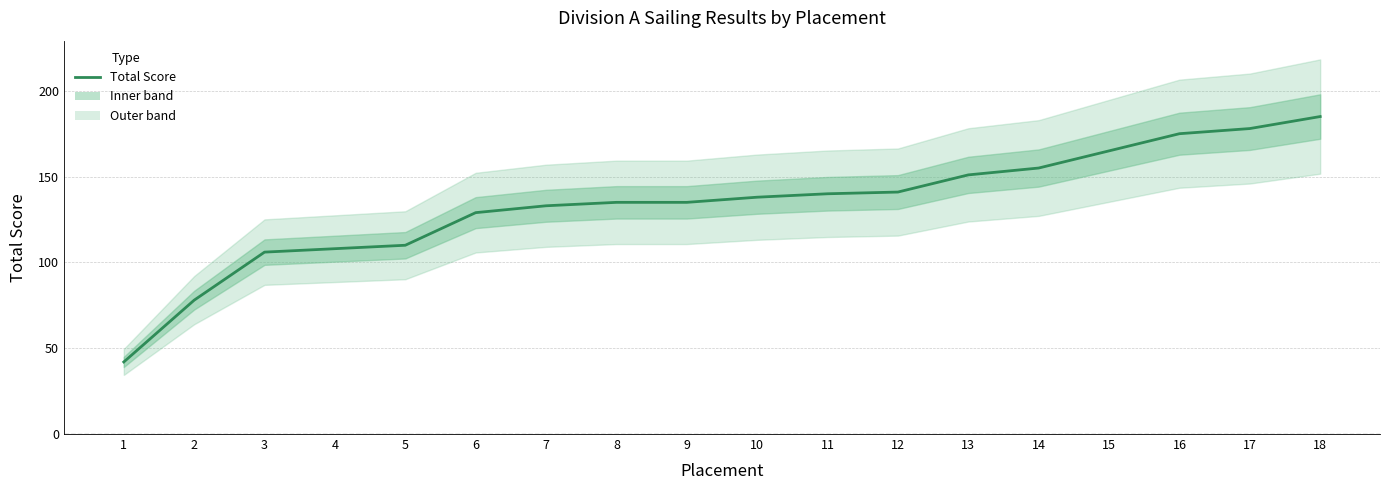

Which label corresponds to the largest value in the chart?

18